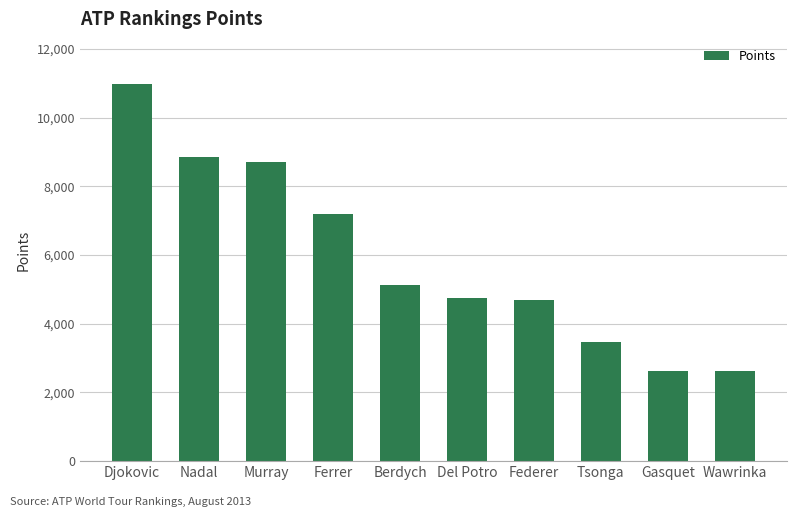

The chart shows a value of 2625 at Gasquet. True or false?

True